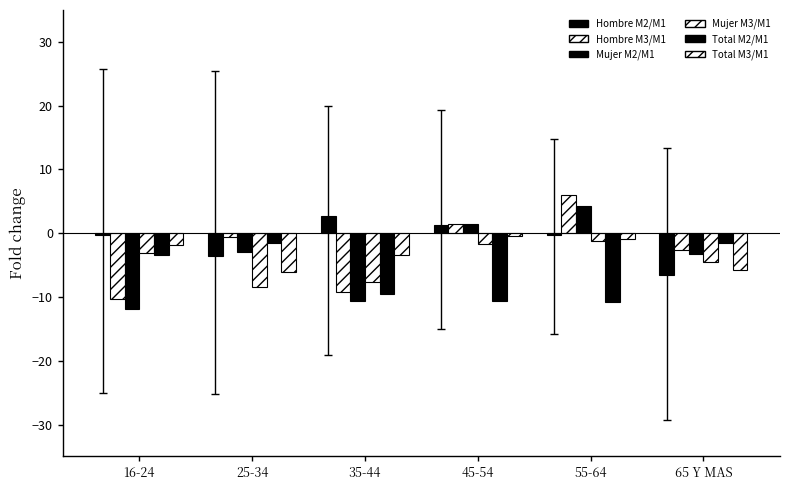

Between 65 Y MAS and 45-54, which is larger?

45-54